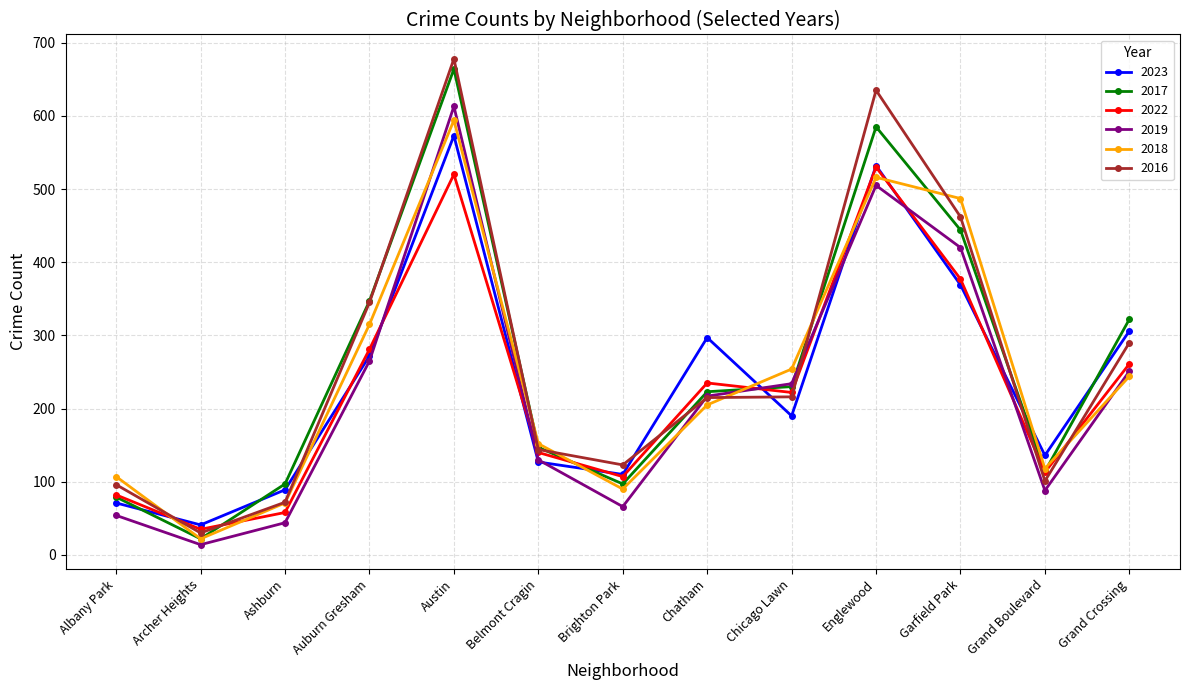

The 2022 series shows 82 at Albany Park. True or false?

True